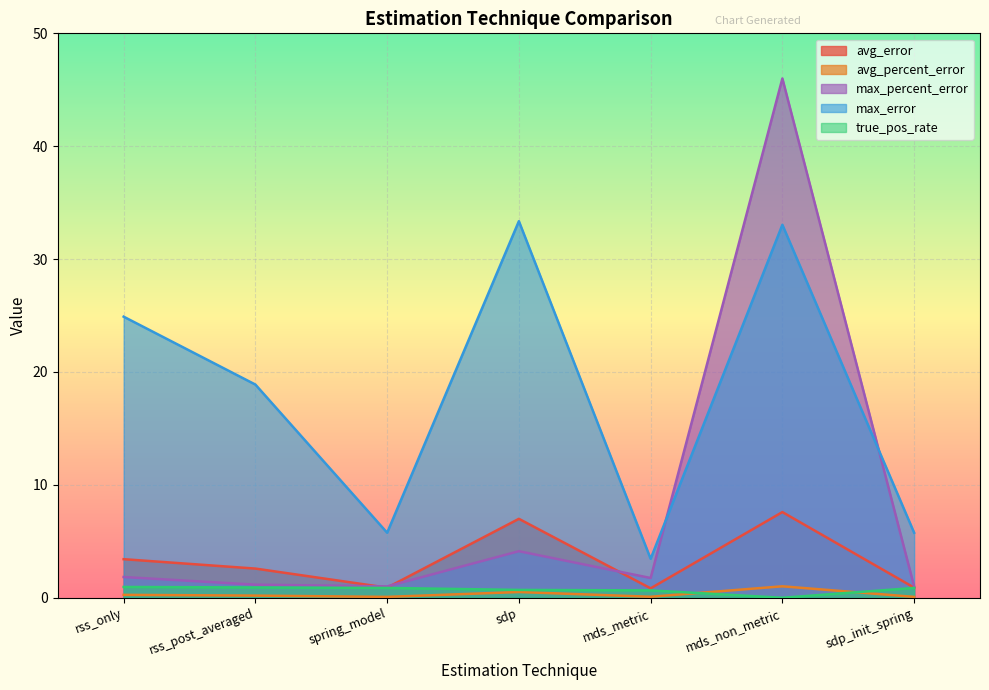

True or false: avg_percent_error and avg_error intersect in this chart.

False